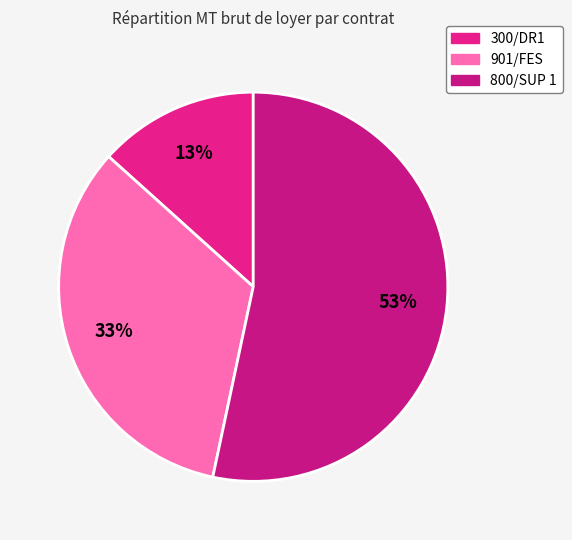

Does 300/DR1 represent more than half of the total?

No